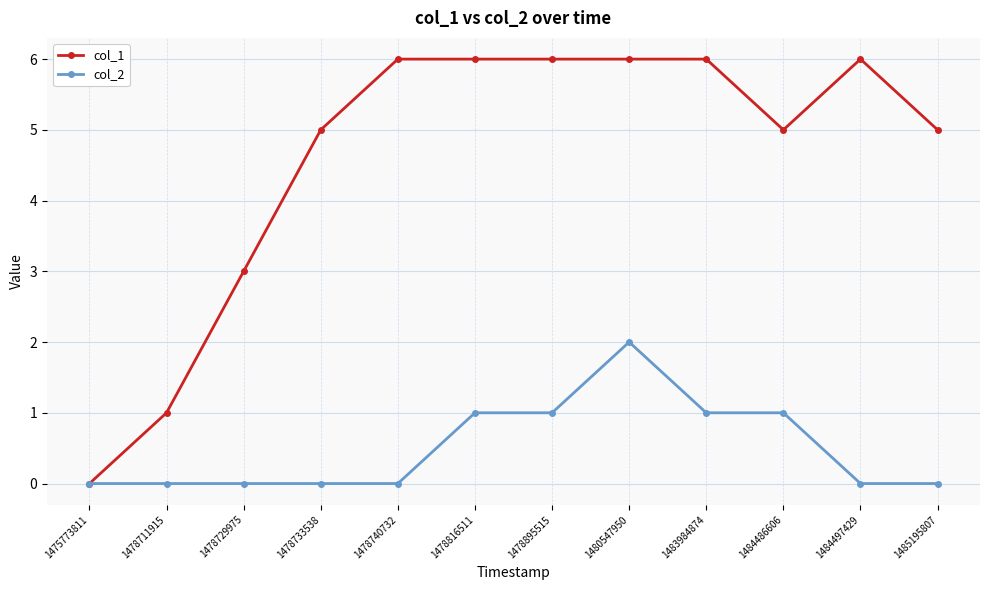

What is the difference between the second highest and minimum values in the col_2 series?

1